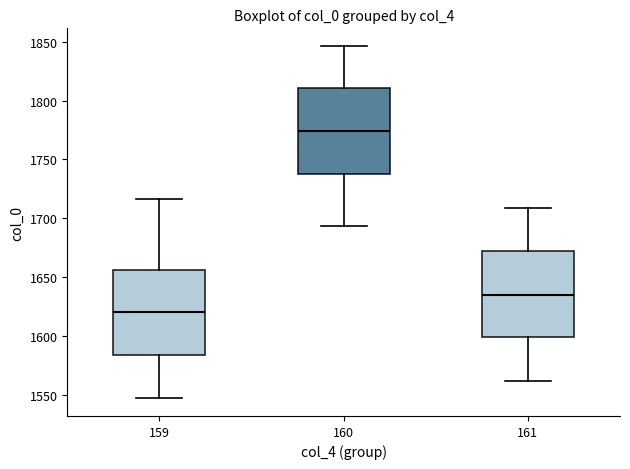

Reading left to right, transcribe this box plot: for each box, give where its median line is, the range the box spans, and where its two whiskers end, as read against the y-axis. The values are not printed on the chart, so give them approximately, as read against the axis.

159: median 1620, box 1585 to 1655, whiskers 1545 to 1715
160: median 1775, box 1735 to 1810, whiskers 1695 to 1845
161: median 1635, box 1600 to 1670, whiskers 1560 to 1710